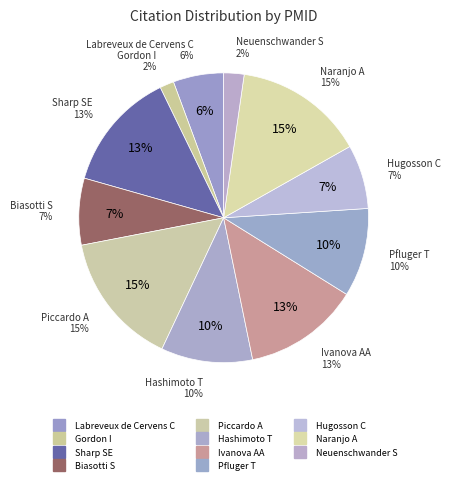

Is the sum of Pfluger T et al. and Hugosson C et al. greater than half?

No